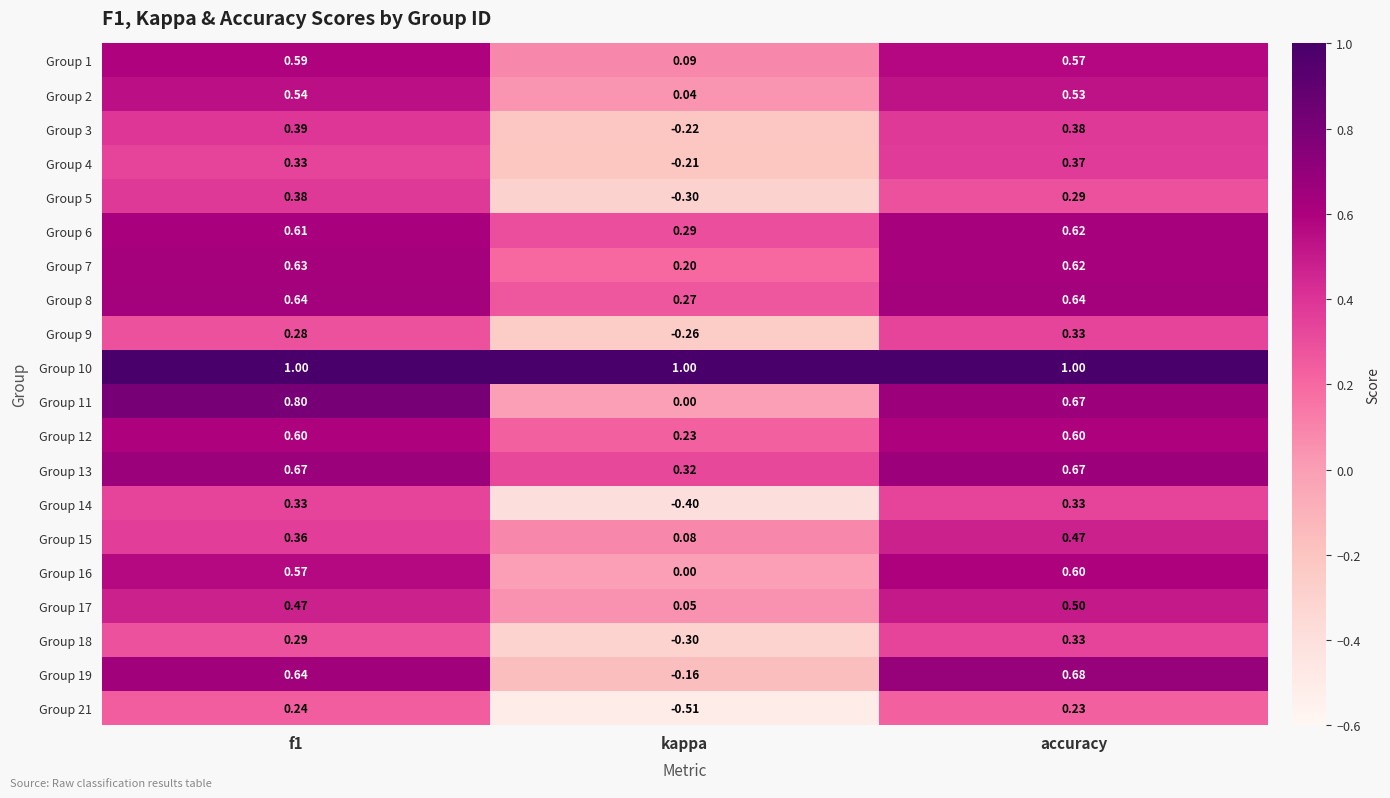

Where is Group 6 nearest to the value 0?

kappa